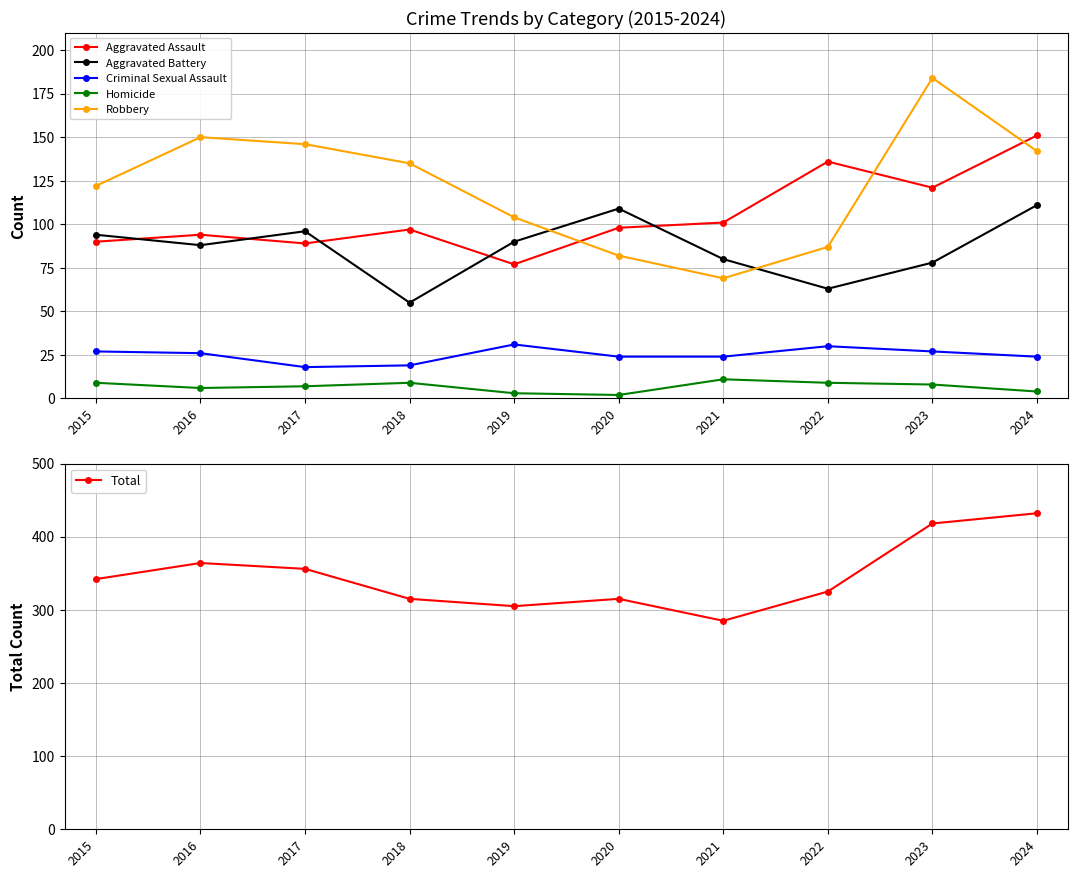

Which series has the largest range (max minus min)?

Total